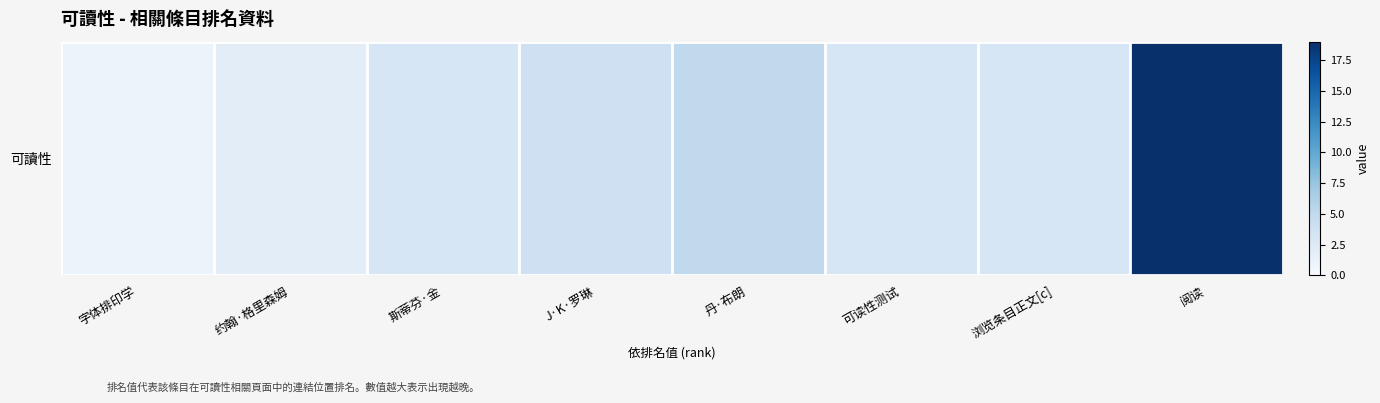

What is the average value?

5